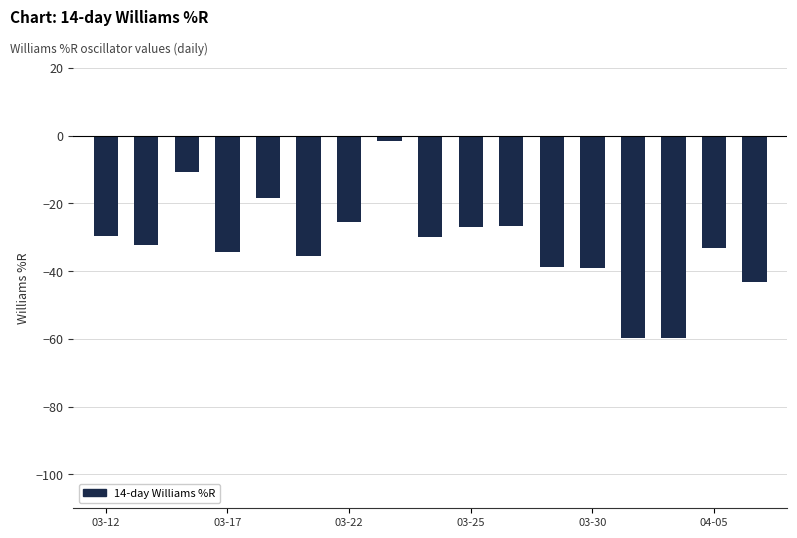

How many data points are above -32?

8